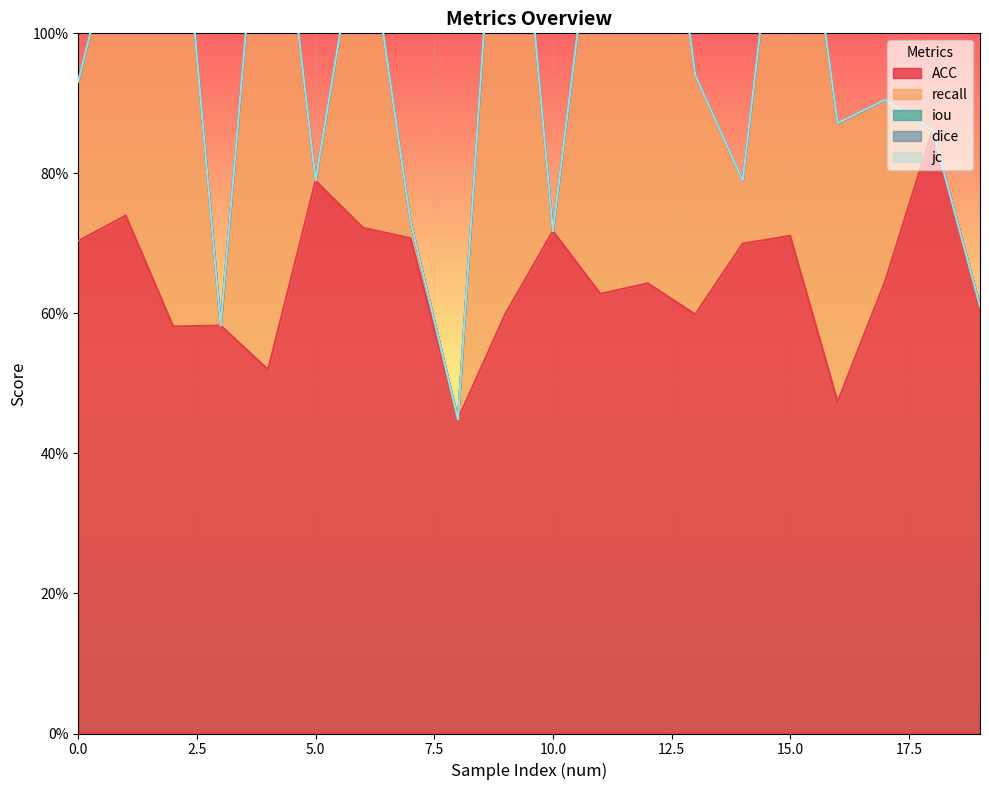

The iou series shows 0.0 at 1. True or false?

True